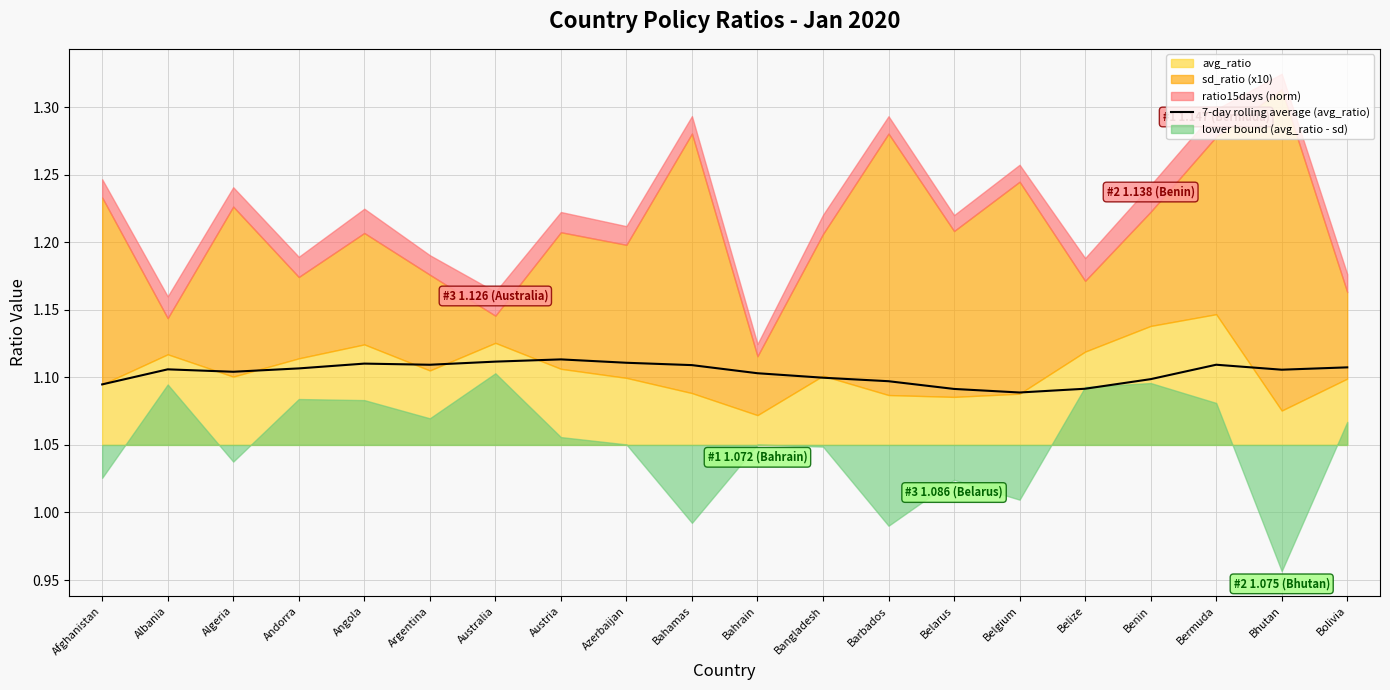

What is the smallest value displayed?

1.1